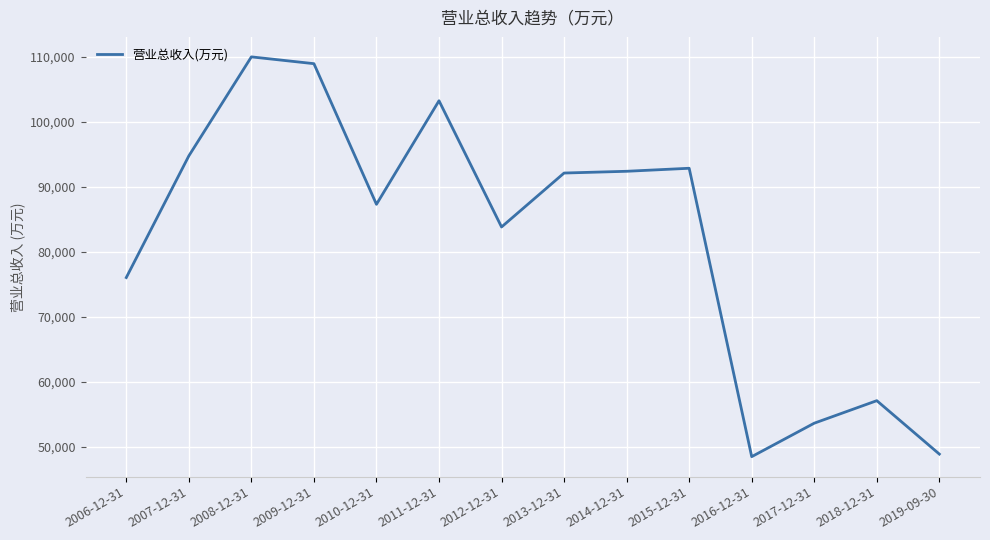

What is the minimum value shown in the chart?

48447